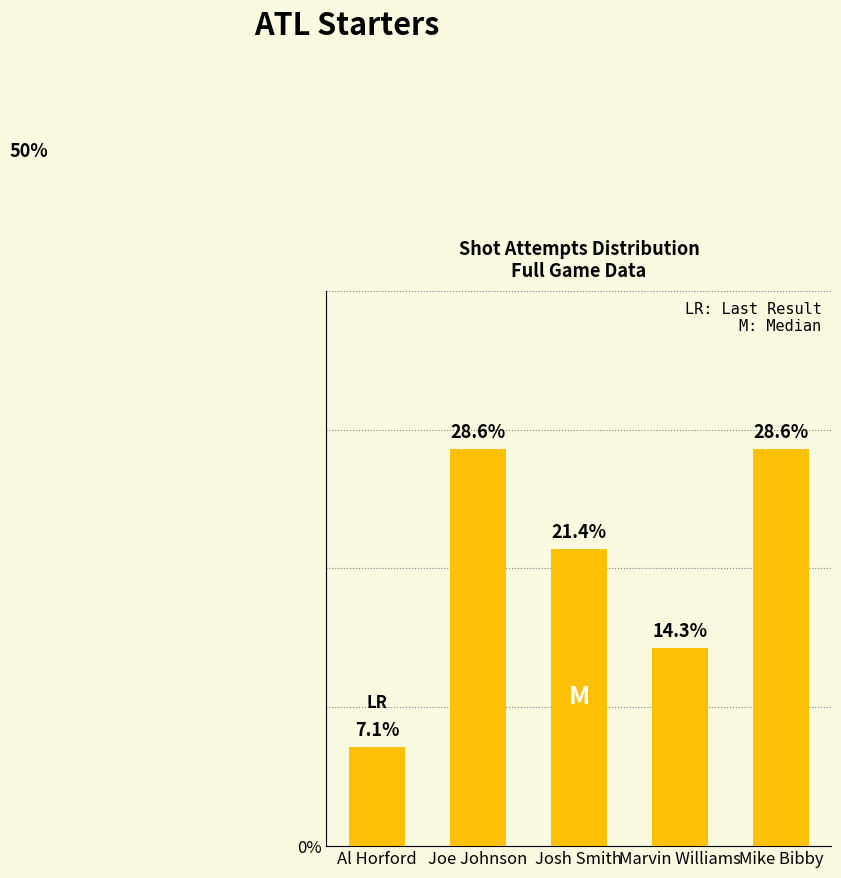

Read the value at Joe Johnson.

28.6